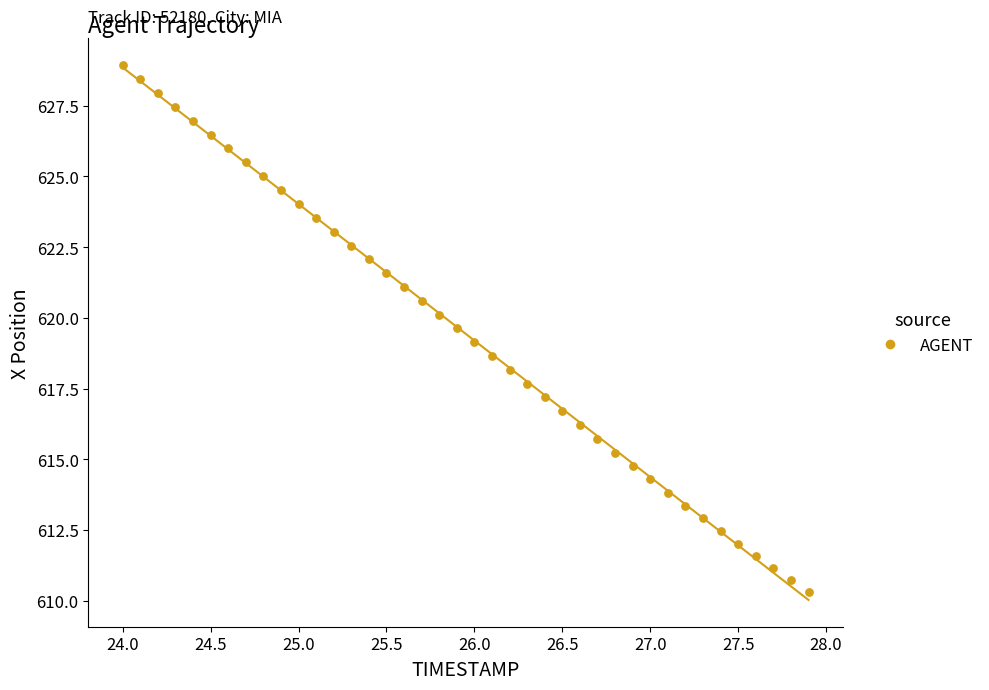

What is the range of X values (max minus min)?

3.9